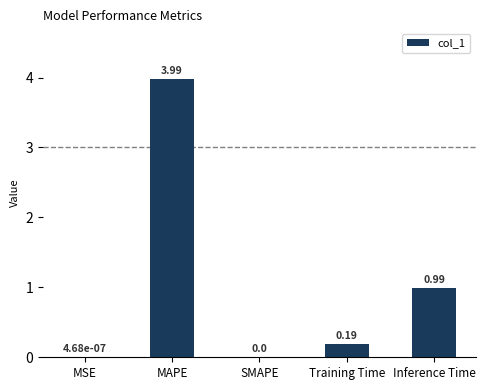

What is the sum of the values at MSE and MAPE?

4.0